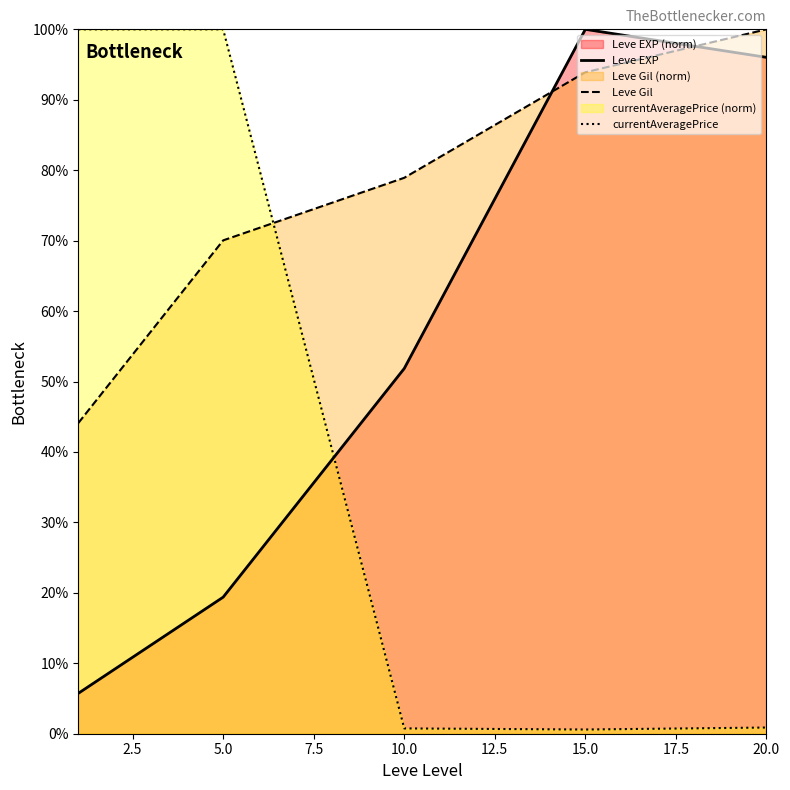

True or false: currentAveragePrice has more than 1 points higher than both neighbors.

False